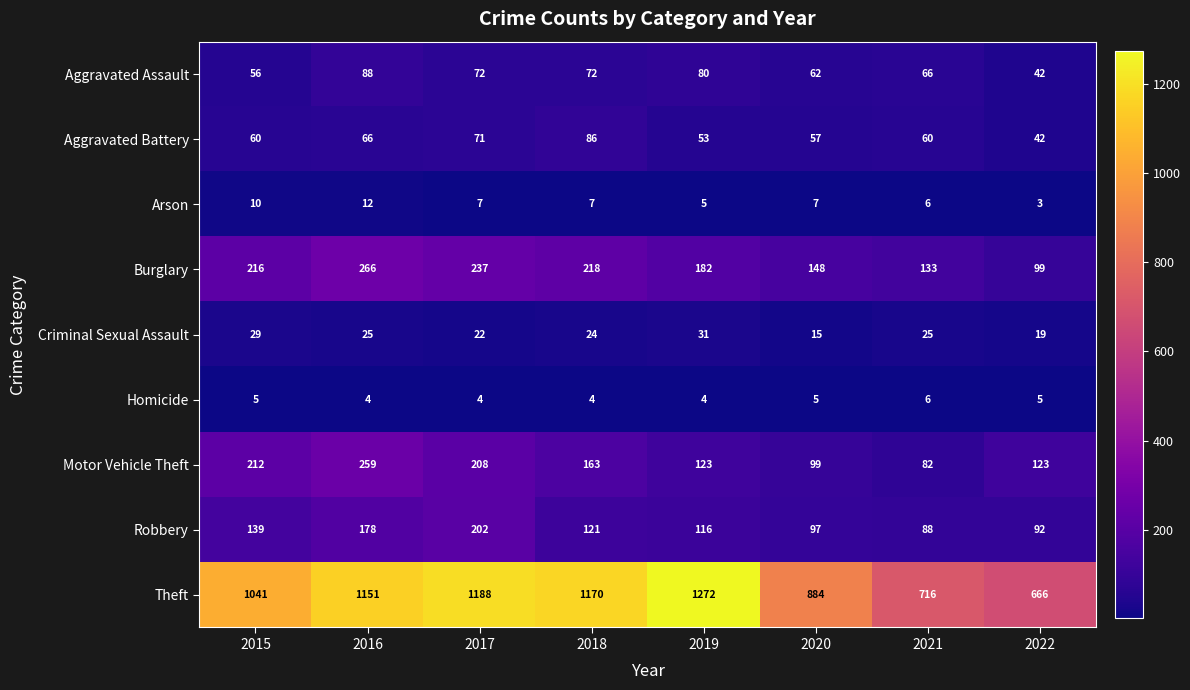

Is it true that Motor Vehicle Theft equals 99 at 2020?

True